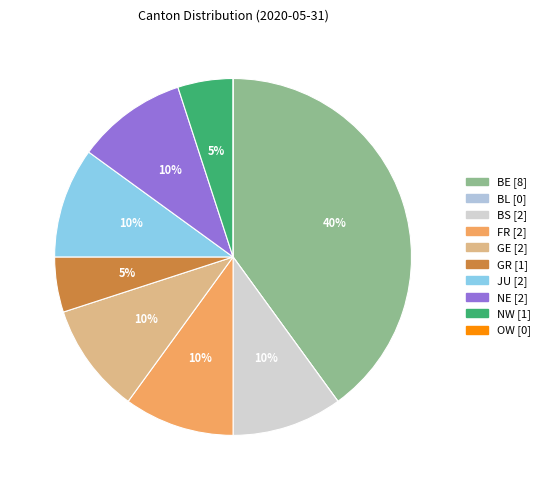

Does GE account for over 50% of the chart?

No